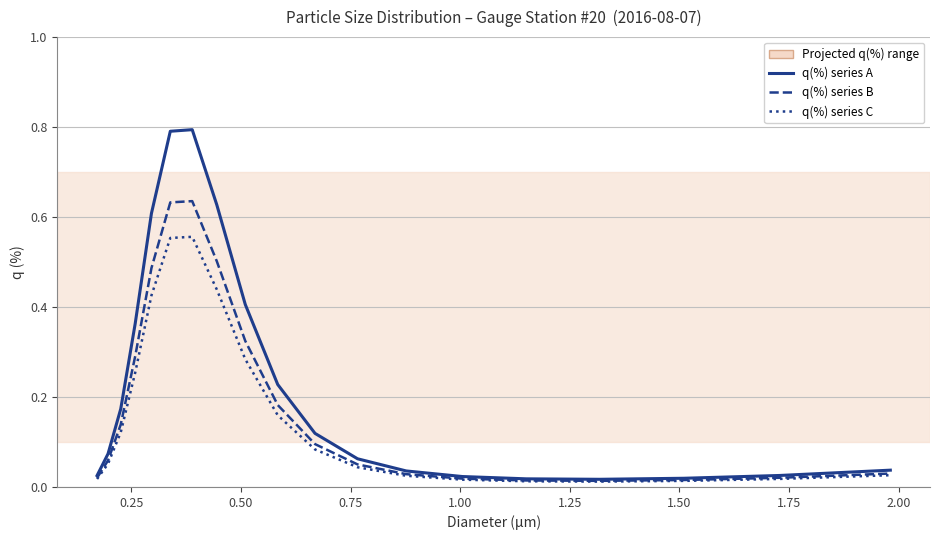

Which series has the largest range (max minus min)?

q(%) series A